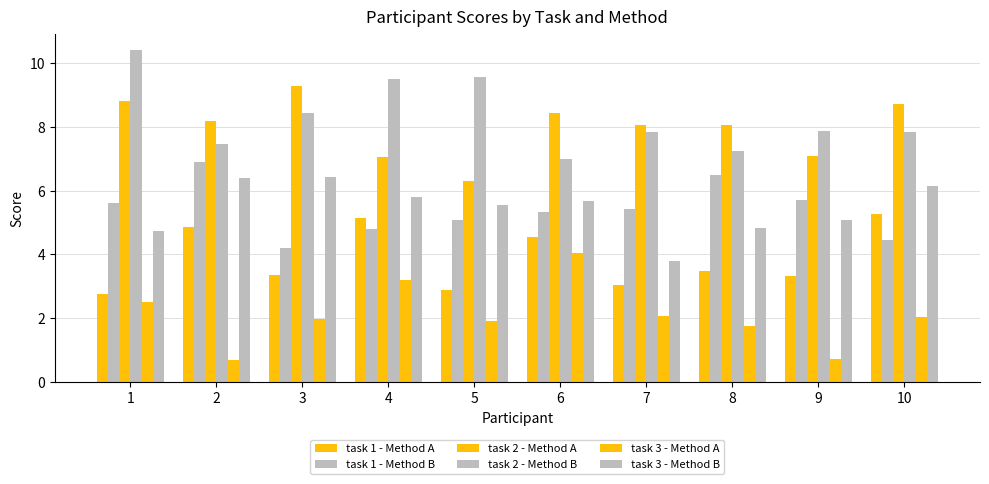

Reading left to right, transcribe all the data shown in this chart.

task 1 - Method A: 2.8	4.9	3.4	5.2	2.9	4.5	3.0	3.5	3.3	5.3
task 1 - Method B: 5.6	6.9	4.2	4.8	5.1	5.3	5.4	6.5	5.7	4.4
task 2 - Method A: 8.8	8.2	9.3	7.0	6.3	8.4	8.1	8.1	7.1	8.7
task 2 - Method B: 10.4	7.4	8.4	9.5	9.6	7.0	7.8	7.2	7.9	7.8
task 3 - Method A: 2.5	0.7	2.0	3.2	1.9	4.0	2.1	1.8	0.7	2.0
task 3 - Method B: 4.7	6.4	6.4	5.8	5.6	5.7	3.8	4.8	5.1	6.2